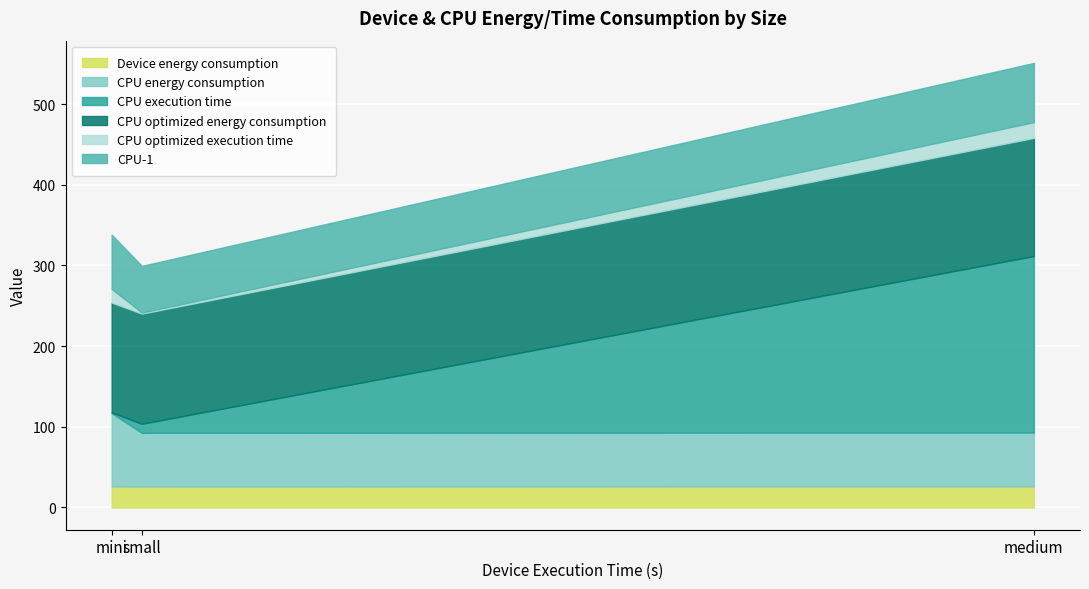

List the labels in order of CPU-1 value, smallest first.

small, mini, medium